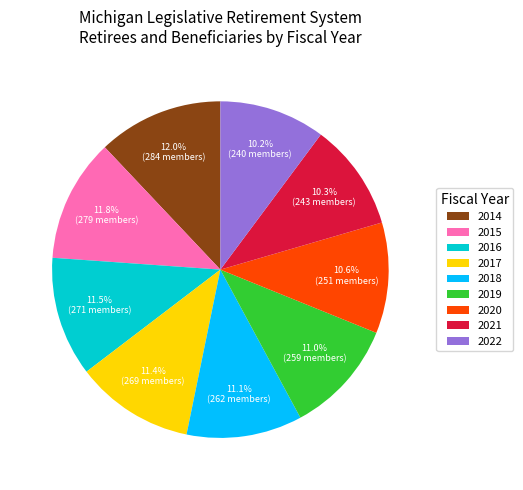

Which has a higher value, 2021 or 2016?

2016